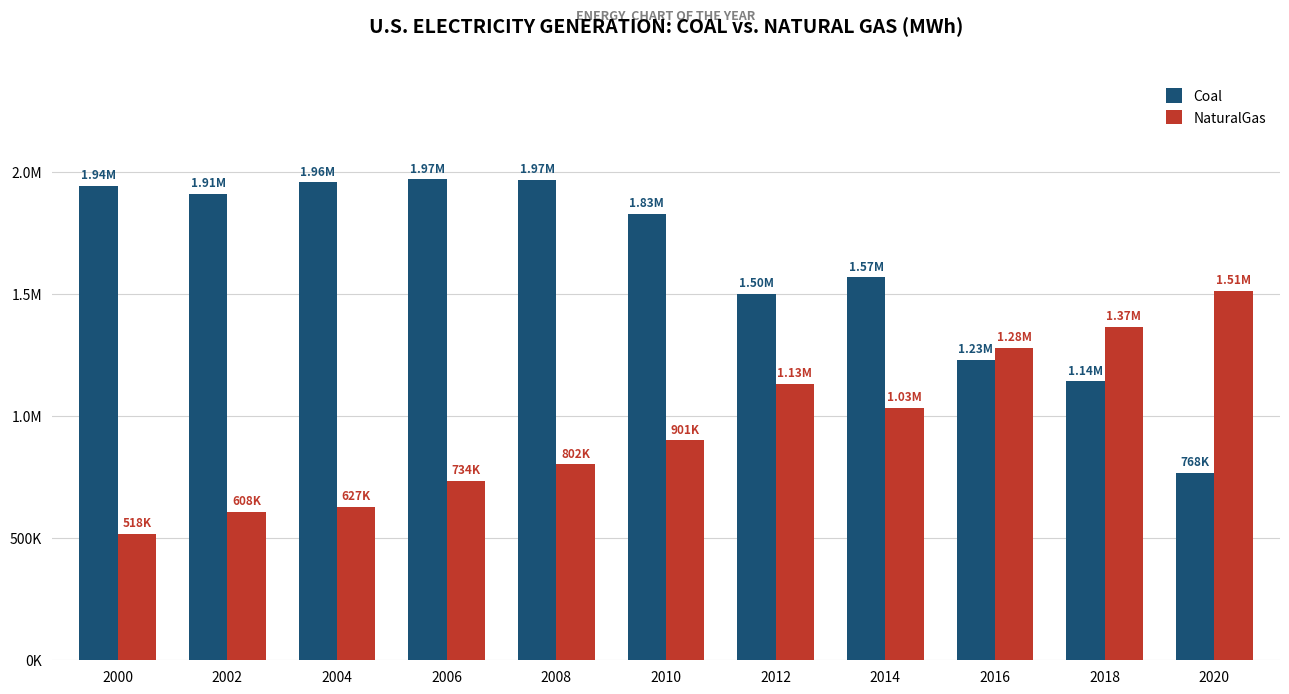

Does the chart contain any negative values?

No